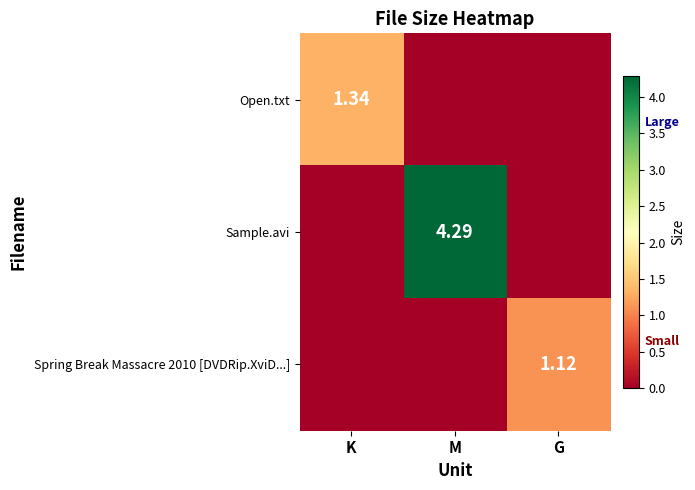

What is the difference between the highest and lowest values at K?

1.3